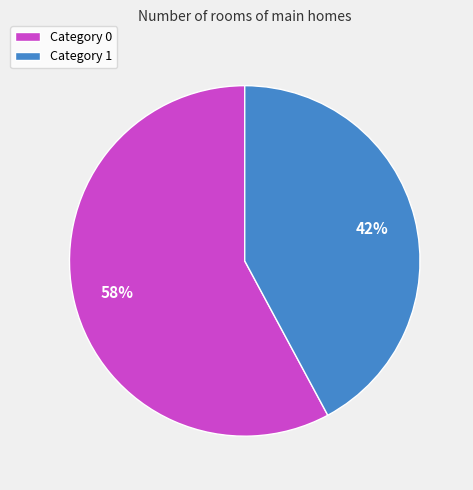

Is the sum of Category 0 and Category 1 greater than half?

Yes